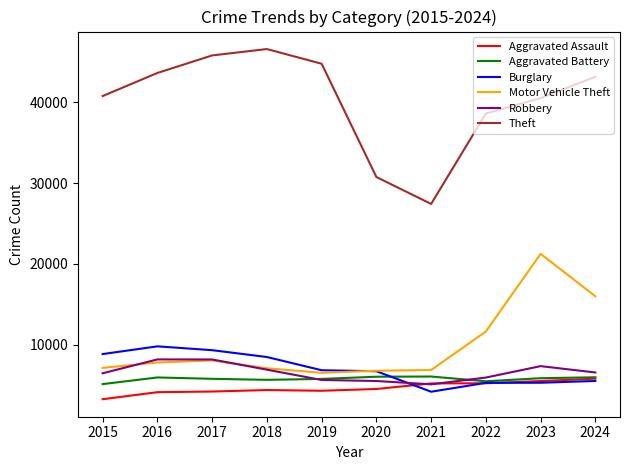

Between 2016 and 2023, which series saw the biggest shift?

Motor Vehicle Theft